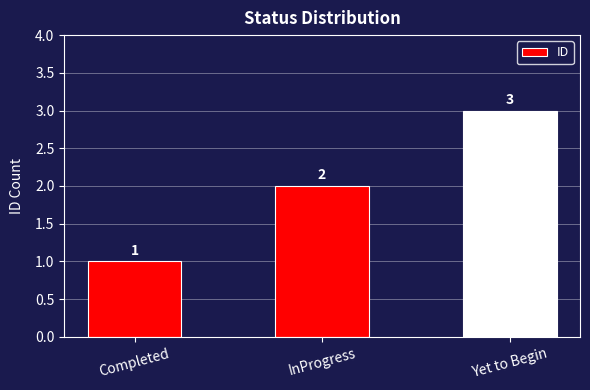

What is the change in value from Completed to Yet to Begin?

+2